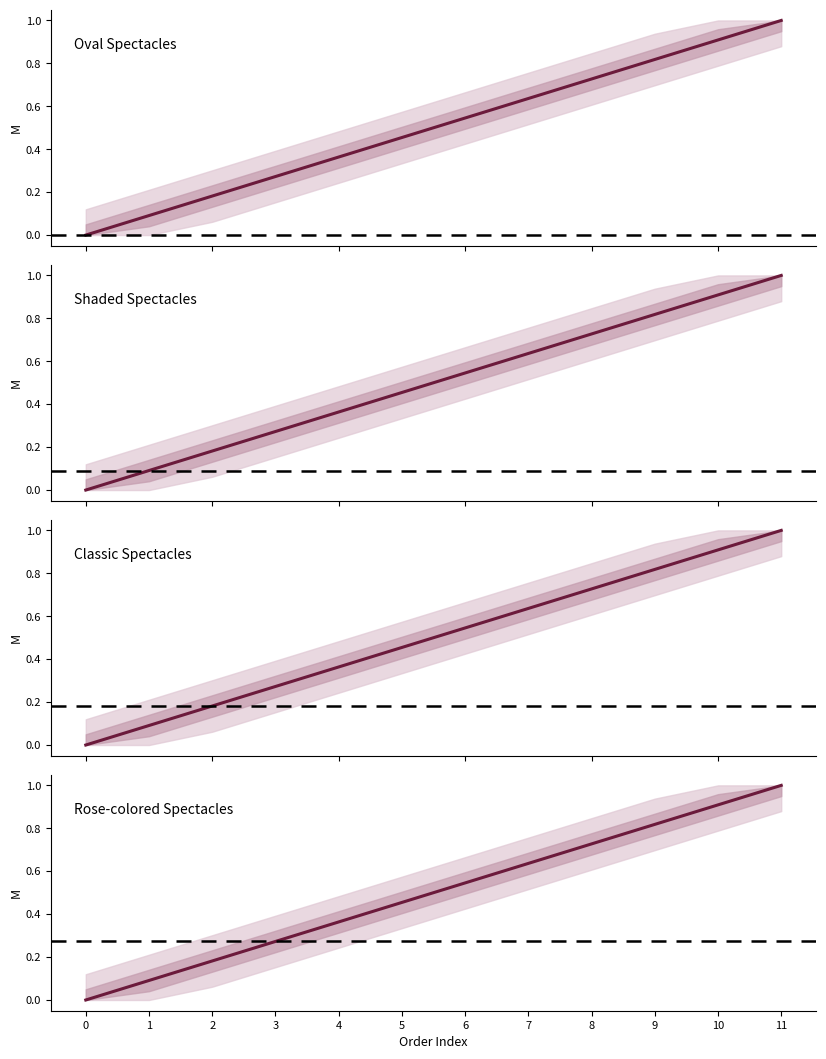

How many values in Rose-colored Spectacles are above zero?

11